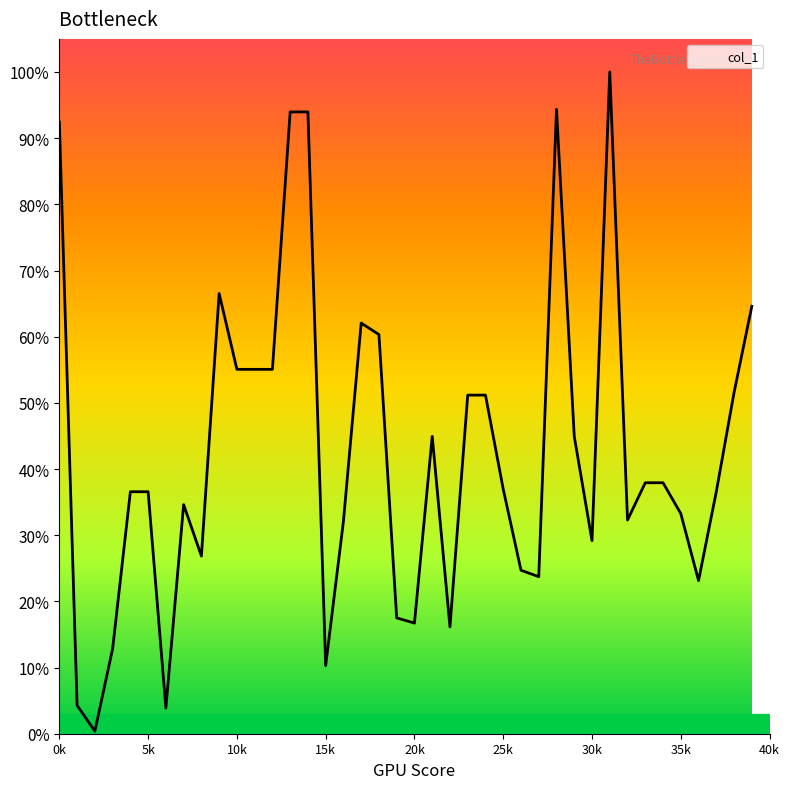

Reading right to left, list all the values displayed in this chart.

0.6	0.5	0.4	0.2	0.3	0.4	0.4	0.3	1.0	0.3	0.4	0.9	0.2	0.2	0.4	0.5	0.5	0.2	0.4	0.2	0.2	0.6	0.6	0.3	0.1	0.9	0.9	0.6	0.6	0.6	0.7	0.3	0.3	0.0	0.4	0.4	0.1	0.0	0.0	0.9